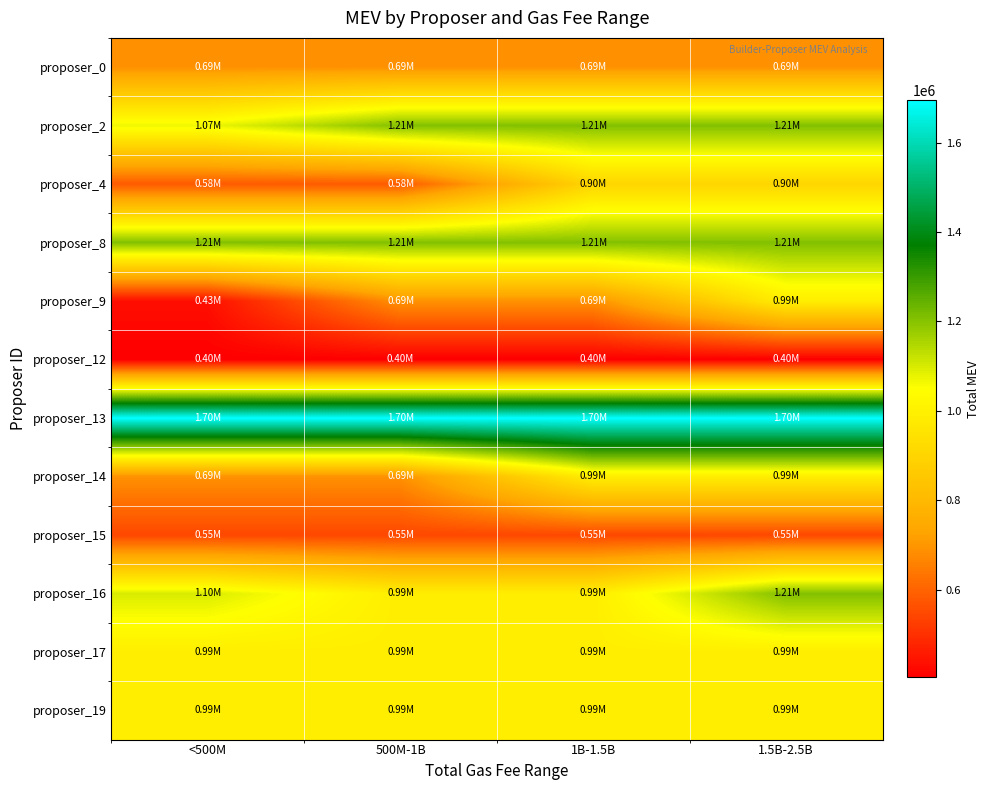

Reading left to right, what are all the values shown in this chart?

proposer_0: <500M=688300	500M-1B=688300	1B-1.5B=688300	1.5B-2.5B=688300
proposer_2: <500M=1069170	500M-1B=1206000	1B-1.5B=1206000	1.5B-2.5B=1206000
proposer_4: <500M=581340	500M-1B=581340	1B-1.5B=903300	1.5B-2.5B=903300
proposer_8: <500M=1206000	500M-1B=1206000	1B-1.5B=1206000	1.5B-2.5B=1206000
proposer_9: <500M=433600	500M-1B=688300	1B-1.5B=688300	1.5B-2.5B=989400
proposer_12: <500M=403300	500M-1B=403300	1B-1.5B=403300	1.5B-2.5B=403300
proposer_13: <500M=1695540	500M-1B=1695540	1B-1.5B=1695540	1.5B-2.5B=1695540
proposer_14: <500M=688300	500M-1B=688300	1B-1.5B=989400	1.5B-2.5B=989400
proposer_15: <500M=545200	500M-1B=545200	1B-1.5B=545200	1.5B-2.5B=545200
proposer_16: <500M=1097200	500M-1B=989400	1B-1.5B=989400	1.5B-2.5B=1206000
proposer_17: <500M=991040	500M-1B=991040	1B-1.5B=991040	1.5B-2.5B=991040
proposer_19: <500M=989400	500M-1B=989400	1B-1.5B=989400	1.5B-2.5B=989400